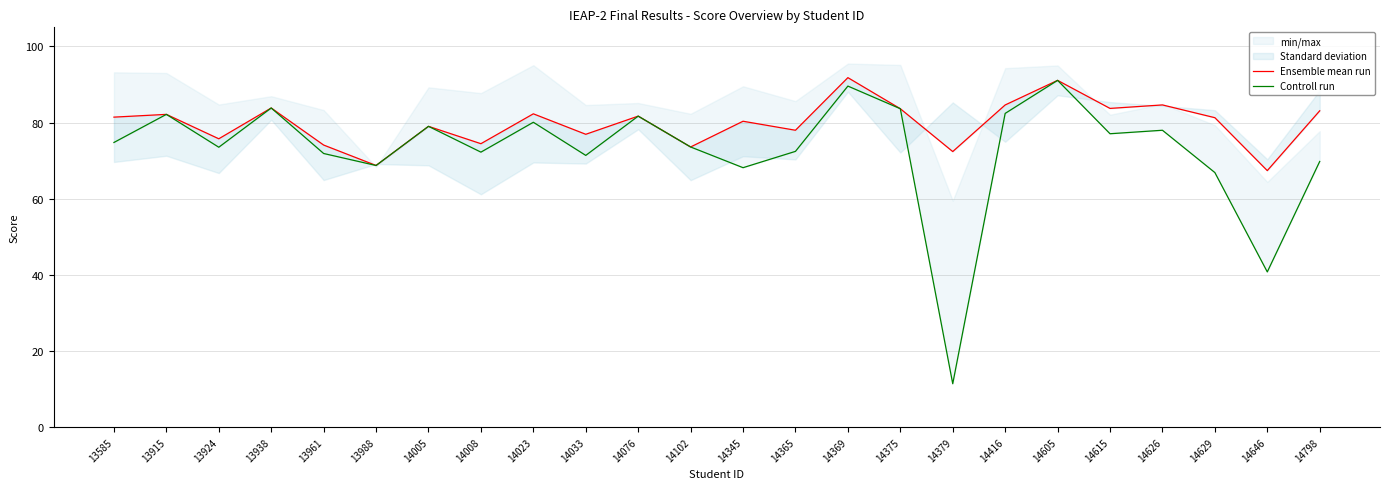

What is the average value of the Controll run series?

72.7